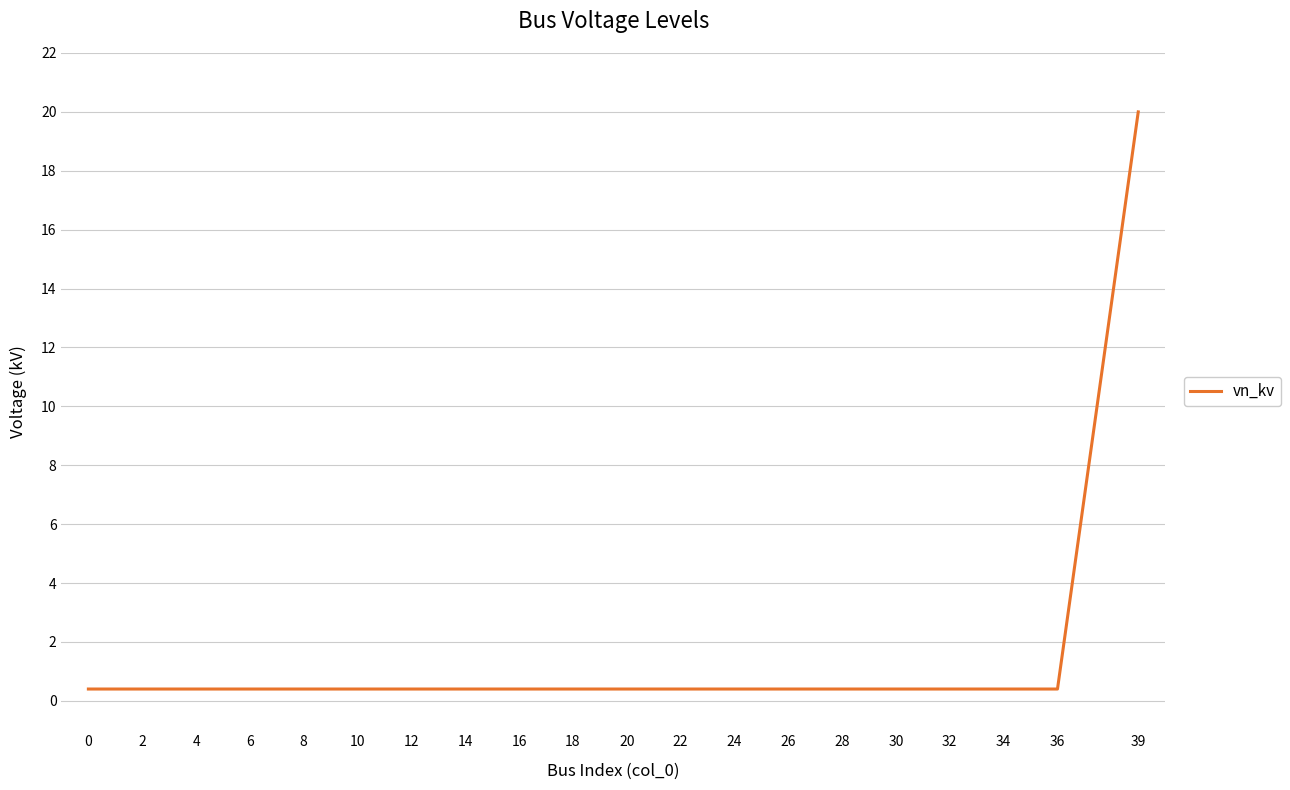

Which label corresponds to the largest value in the chart?

39